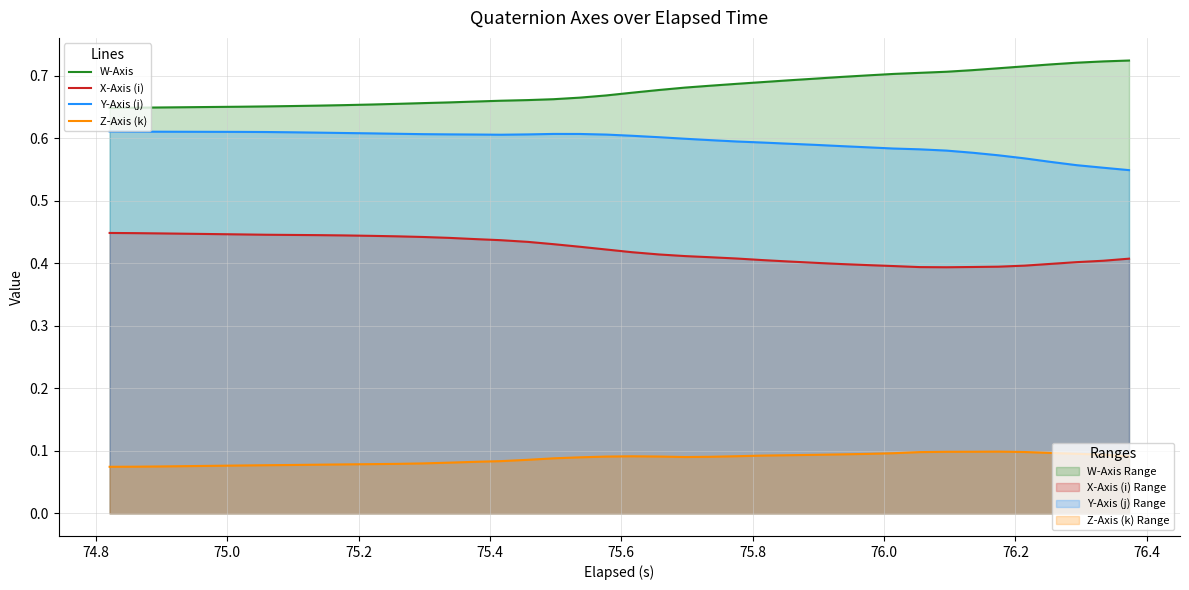

How many lines are shown in the chart?

4